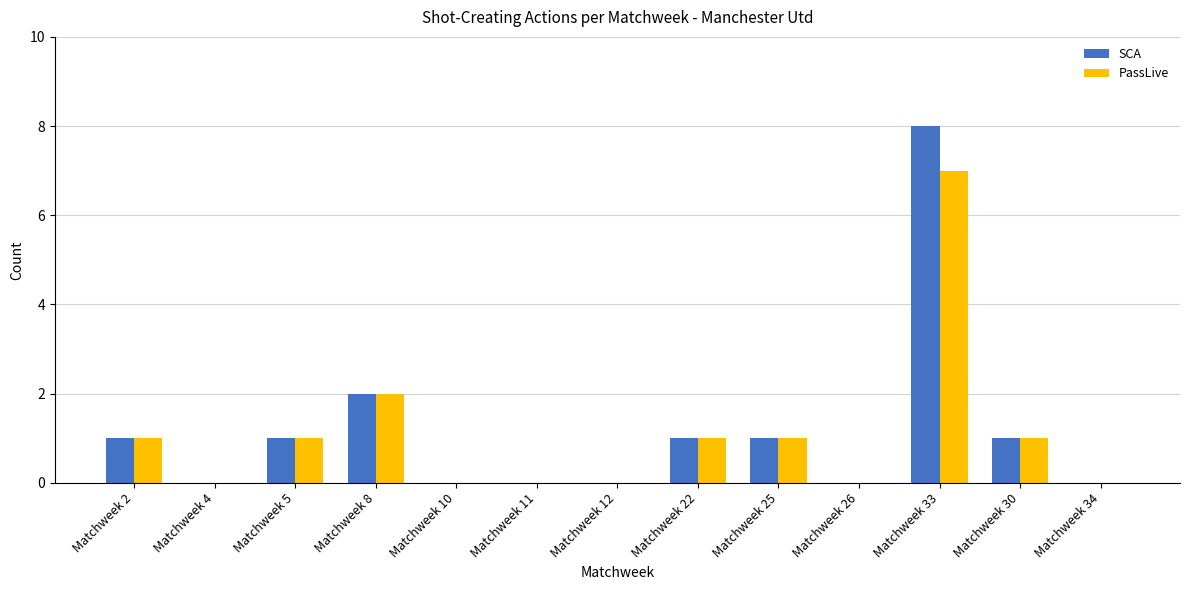

How many SCA values are between 0 and 1?

11